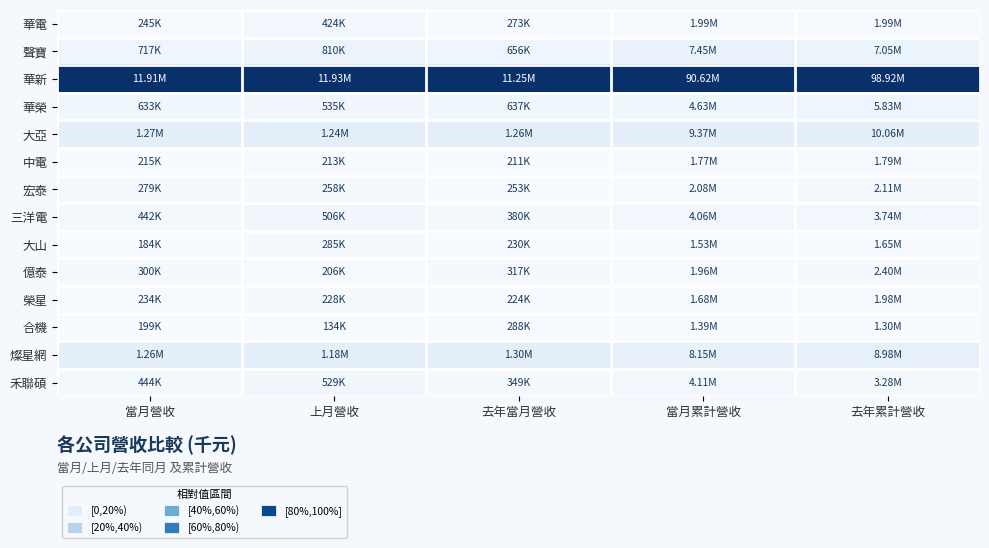

Count the number of data series in this chart.

14